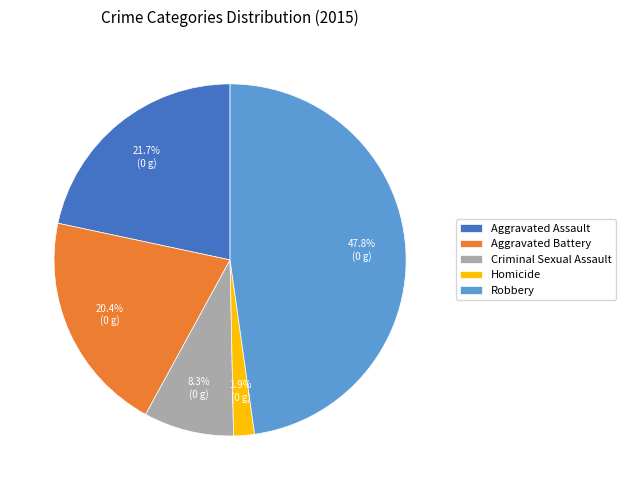

To the nearest percent, what is the difference between the largest and smallest slice percentages?

46%